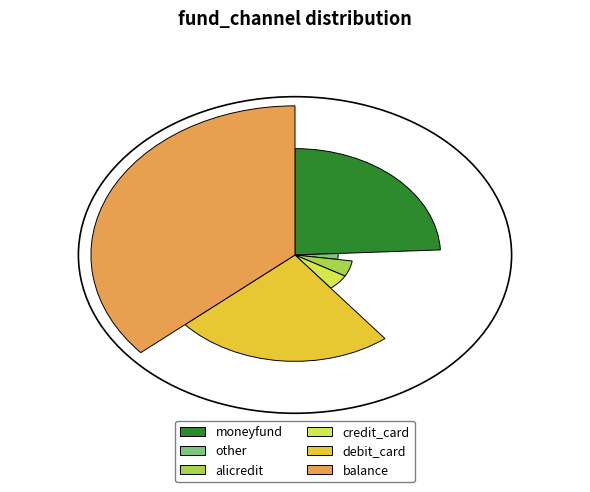

To the nearest percent, what percentage of the pie is debit_card?

24%